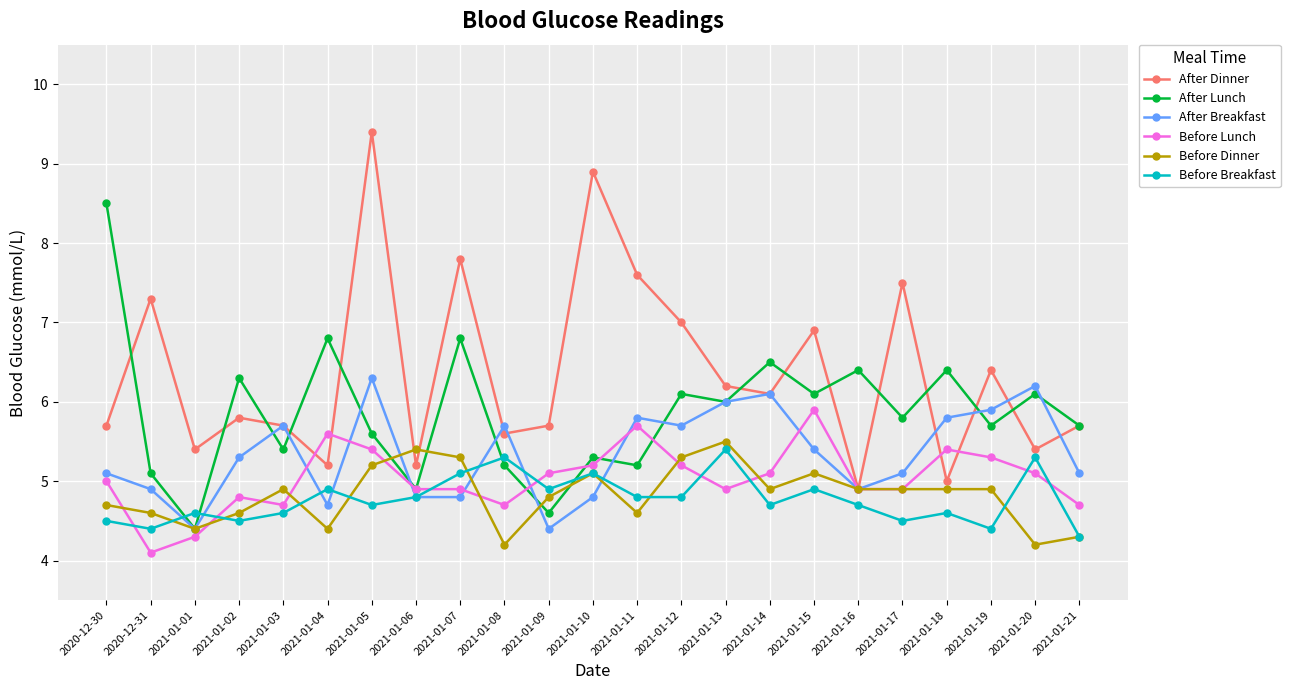

Where do Before Lunch and Before Dinner first cross each other?

2020-12-30 and 2020-12-31